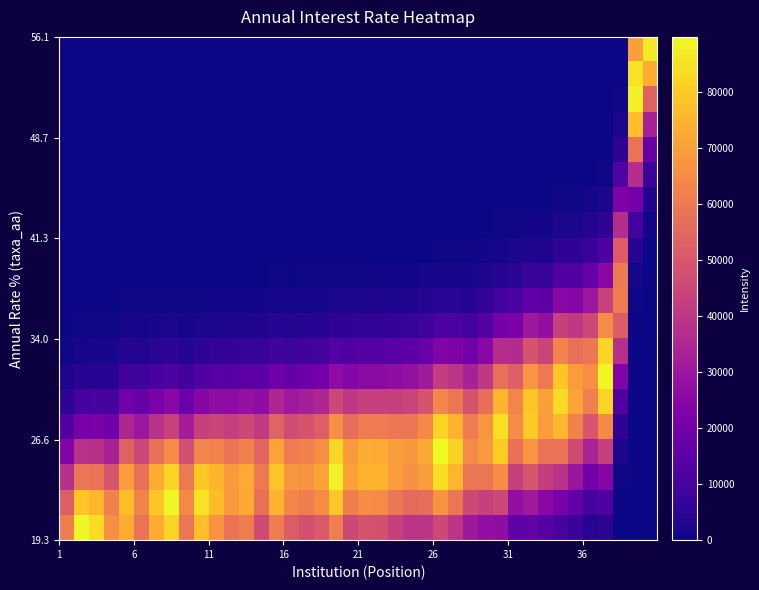

Reading right to left, list all the values displayed in this chart.

row_0: 86297.7	69995.9	44.6	0.1	0.1	0.0	0.0	0.0	0.0	0.0	0.0	0.0	0.0	0.0	0.0	0.0	0.0	0.0	0.0	0.0	0.0	0.0	0.0	0.0	0.0	0.0	0.0	0.0	0.0	0.0	0.0	0.0	0.0	0.0	0.0	0.0	0.0	0.0	0.0	0.0
row_1: 73538.0	84974.4	188.5	0.9	0.5	0.2	0.1	0.0	0.0	0.0	0.0	0.0	0.0	0.0	0.0	0.0	0.0	0.0	0.0	0.0	0.0	0.0	0.0	0.0	0.0	0.0	0.0	0.0	0.0	0.0	0.0	0.0	0.0	0.0	0.0	0.0	0.0	0.0	0.0	0.0
row_2: 53399.6	87905.6	679.1	5.7	3.3	1.3	1.1	0.3	0.3	0.2	0.1	0.0	0.0	0.0	0.0	0.0	0.0	0.0	0.0	0.0	0.0	0.0	0.0	0.0	0.0	0.0	0.0	0.0	0.0	0.0	0.0	0.0	0.0	0.0	0.0	0.0	0.0	0.0	0.0	0.0
row_3: 33042.8	77492.1	2085.0	30.8	18.1	7.9	6.5	2.1	2.0	1.1	0.6	0.2	0.1	0.1	0.1	0.1	0.0	0.0	0.0	0.0	0.0	0.0	0.0	0.0	0.0	0.0	0.0	0.0	0.0	0.0	0.0	0.0	0.0	0.0	0.0	0.0	0.0	0.0	0.0	0.0
row_4: 17423.2	58211.9	5454.9	140.2	84.2	40.2	34.2	11.8	11.8	6.9	3.7	1.6	0.8	0.8	0.8	0.5	0.3	0.3	0.2	0.2	0.2	0.2	0.1	0.1	0.1	0.1	0.1	0.0	0.0	0.0	0.0	0.0	0.0	0.0	0.0	0.0	0.0	0.0	0.0	0.0
row_5: 7828.7	37263.1	12161.2	545.0	334.8	174.3	153.3	57.8	58.4	35.1	20.3	9.1	4.8	5.0	4.9	3.0	2.3	1.8	1.5	1.5	1.3	1.1	0.8	0.7	0.5	0.5	0.4	0.3	0.3	0.2	0.1	0.1	0.1	0.1	0.1	0.1	0.0	0.0	0.0	0.0
row_6: 2997.6	20326.3	23103.6	1804.8	1134.1	644.8	585.4	241.2	247.1	153.2	96.0	45.6	25.3	27.0	26.7	16.7	12.9	10.6	8.8	8.6	7.9	6.8	4.8	4.4	3.3	3.6	2.7	2.0	1.8	1.5	1.0	0.7	0.9	0.8	0.6	0.6	0.1	0.1	0.1	0.0
row_7: 978.0	9448.2	37402.1	5092.8	3273.5	2031.8	1905.0	857.8	890.4	569.7	386.5	194.8	114.1	123.7	123.4	79.3	62.3	52.5	44.4	43.9	40.4	35.7	25.7	23.4	18.1	19.7	14.9	11.4	10.5	9.1	6.1	4.4	5.8	4.9	3.6	3.7	0.8	0.6	0.5	0.2
row_8: 271.9	3742.5	51597.2	12246.2	8051.6	5456.3	5282.8	2599.4	2733.6	1804.6	1326.3	708.8	437.8	482.5	486.8	320.8	257.1	221.3	191.6	189.8	175.0	160.1	116.6	106.6	84.5	92.7	70.2	56.1	51.8	46.2	32.2	23.6	30.9	26.6	19.7	20.5	4.8	4.2	3.5	1.6
row_9: 64.4	1263.2	60655.3	25093.4	16875.6	12485.8	12484.1	6712.6	7151.8	4871.3	3878.6	2196.9	1432.4	1603.3	1635.9	1105.5	903.9	795.3	705.0	699.4	645.9	611.8	450.8	413.5	336.7	371.9	281.8	235.9	218.2	199.1	145.3	107.0	140.6	121.4	90.6	96.1	25.4	22.8	19.7	9.3
row_10: 13.0	363.3	60760.8	43815.9	30140.5	24347.1	25140.0	14771.3	15944.3	11205.6	9665.0	5802.9	3993.0	4540.1	4685.1	3246.9	2708.4	2435.3	2210.0	2196.5	2032.0	1992.7	1484.9	1366.8	1143.5	1271.8	964.7	845.5	784.2	732.0	559.4	413.4	545.9	473.0	355.6	383.3	114.7	106.3	94.0	45.9
row_11: 2.2	89.1	51867.1	65195.3	45872.7	40457.0	43140.3	27698.6	30290.8	21965.1	20523.2	13061.5	9485.4	10955.1	11433.7	8126.2	6915.5	6354.9	5903.8	5878.0	5447.4	5531.0	4168.3	3850.1	3309.2	3706.1	2813.6	2582.4	2401.5	2292.7	1834.8	1360.7	1806.2	1570.3	1188.8	1302.9	440.5	422.8	381.9	193.8
row_12: 0.3	18.6	37728.8	82663.6	59493.7	57286.6	63083.5	44259.8	49037.4	36689.7	37136.5	25052.5	19201.2	22526.2	23777.5	17330.9	15046.7	14130.7	13439.7	13404.1	12443.7	13081.9	9971.1	9242.0	8160.6	9203.1	6992.9	6721.1	6266.6	6119.4	5128.1	3816.5	5092.4	4442.8	3386.8	3773.8	1442.5	1433.4	1322.1	696.9
row_13: 0.0	3.3	23386.6	89315.1	65750.8	69123.4	78606.8	60266.2	67648.3	52223.9	57262.3	40947.0	33121.7	39470.3	42136.4	31496.6	27897.8	26775.3	26070.9	26047.1	24223.0	26366.7	20325.2	18904.7	17148.8	19474.4	14810.4	14906.1	13934.4	13918.3	12213.8	9121.5	12234.6	10711.1	8222.3	9314.3	4024.6	4140.8	3899.9	2135.9
row_14: 0.0	0.5	12353.0	82233.4	61921.7	71073.8	83467.6	69928.1	79524.2	63344.2	75240.3	57030.3	48686.7	58933.9	63630.0	48777.6	44077.0	43233.3	43095.9	43131.5	40180.8	45284.8	35305.4	32952.3	30708.5	35116.3	26729.4	28171.0	26403.4	26975.9	24788.7	18577.3	25047.9	22005.3	17010.1	19590.2	9569.0	10193.7	9803.1	5578.2
row_15: 0.0	0.1	5560.2	64518.6	49693.4	62274.1	75524.6	69142.1	79662.6	65472.3	84245.1	67686.5	60984.7	74984.9	81880.4	64371.0	59342.8	59486.0	60705.6	60861.6	56796.6	66276.8	52258.8	48945.8	46859.2	53959.4	41107.8	45368.4	42632.7	44553.2	42871.9	32241.2	43698.5	38524.0	29987.0	35110.8	19387.2	21383.9	20998.2	12414.6
row_16: 0.0	0.0	2132.7	43135.4	33983.4	46496.2	58233.4	58256.7	68002.1	57666.2	80380.6	68456.0	65094.5	81300.8	89786.4	72389.0	68082.6	69746.8	72867.7	73182.0	68413.1	82657.8	65916.1	61952.4	60931.9	70654.1	53873.2	62261.1	58659.7	62703.8	63183.4	47681.7	64964.1	57471.1	45047.6	53623.4	33471.6	38225.7	38327.9	23544.0
row_17: 0.0	0.0	697.1	24575.2	19803.7	29582.9	38262.0	41827.5	49465.6	43281.0	65353.9	58997.5	59208.1	75115.4	83898.5	69369.4	66560.6	69686.2	74533.9	74985.7	70221.3	87845.5	70849.4	66821.1	67516.1	78835.4	60163.6	72810.4	68777.9	75200.8	79349.9	60090.6	82298.8	73060.0	57666.5	69788.1	49243.9	58228.7	59615.5	38048.9
row_18: 0.0	0.0	194.1	11930.8	9834.3	16039.0	21422.9	25591.2	30661.8	27681.3	45279.8	43328.0	45891.3	59139.3	66805.2	56646.9	55451.3	59331.0	64965.9	65473.5	61420.2	79555.0	64892.4	61416.0	63750.3	74957.9	57254.3	72557.6	68718.1	76853.5	84918.7	64531.7	88843.6	79145.0	62905.5	77396.6	61736.3	75584.2	79016.4	52398.2
row_19: 0.0	0.0	46.1	4935.8	4161.5	7410.1	10221.1	13342.4	16195.9	15086.5	26733.1	27115.5	30310.5	39676.7	45329.4	39418.2	39365.7	43045.7	48253.6	48715.3	45779.0	61394.4	50648.3	48101.9	51294.5	60733.3	46429.6	61614.8	58506.8	66929.5	77441.3	59054.6	81728.3	73060.0	58474.4	73143.3	65954.1	83606.1	89245.8	61489.8